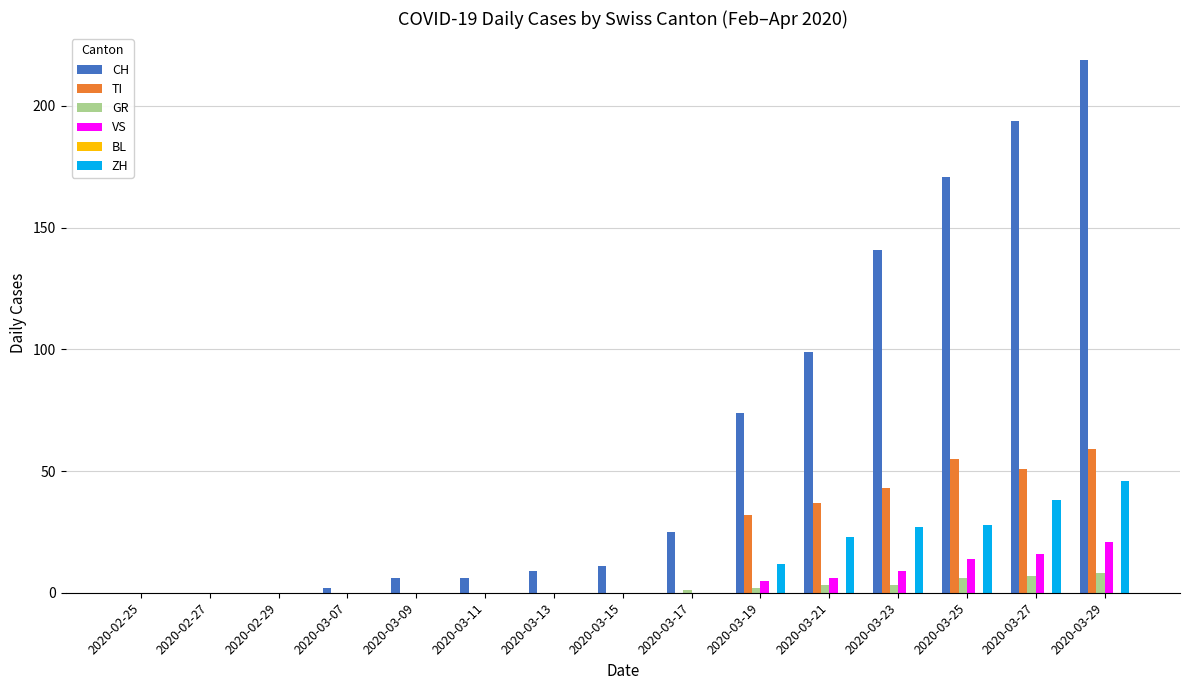

What is the sum of all VS values?

71